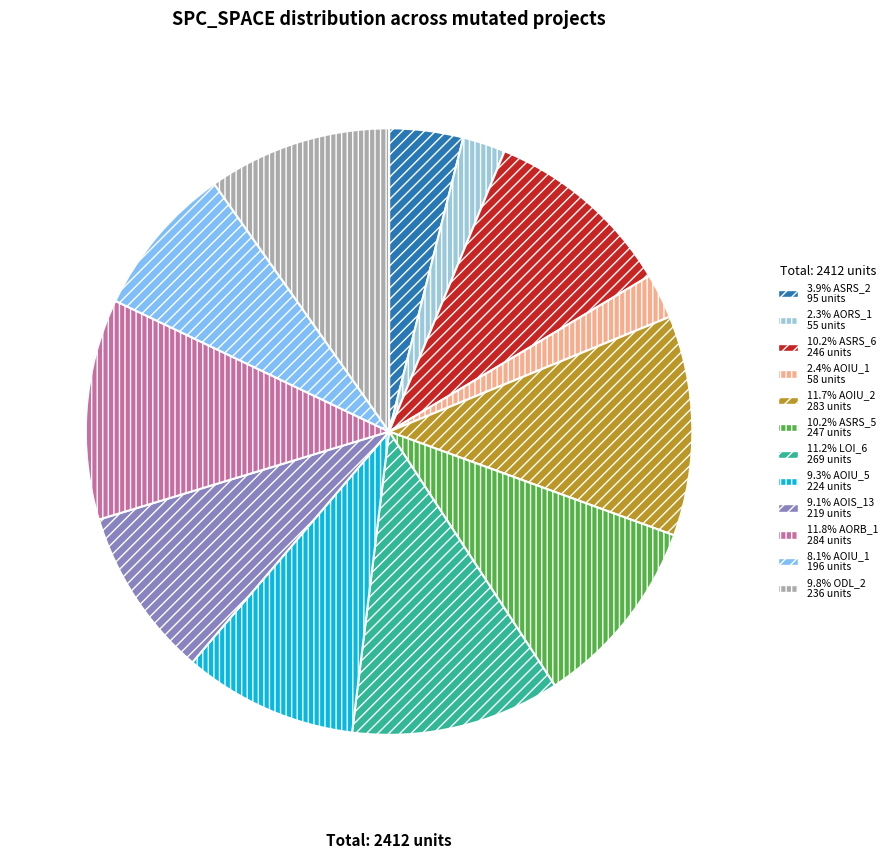

Is there any slice that represents more than half of the pie?

No